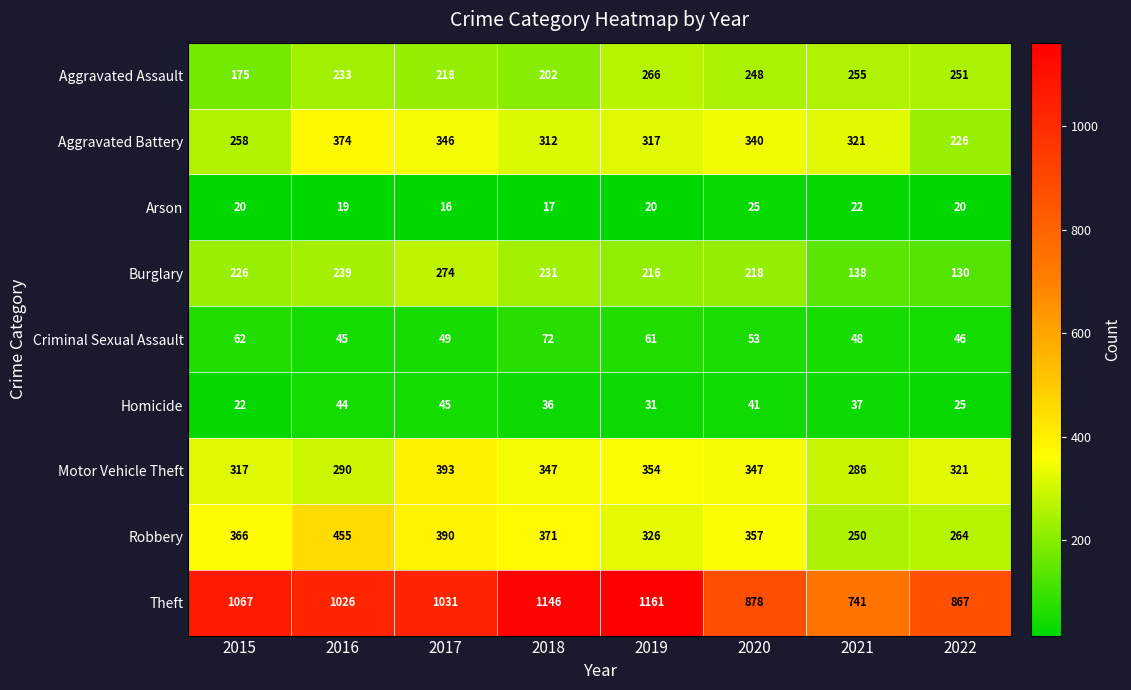

The value of Homicide at 2017 is 45. True or false?

True